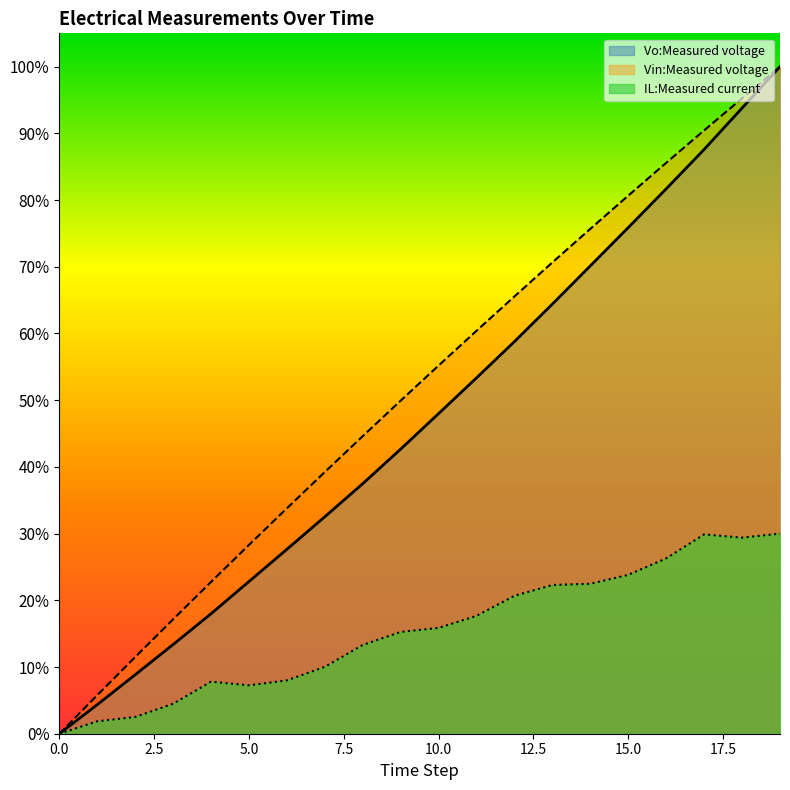

Reading left to right, what are all the values shown in this chart?

Vo:Measured voltage: 0=0.0	1=0.0	2=0.1	3=0.1	4=0.2	5=0.2	6=0.3	7=0.3	8=0.4	9=0.4	10=0.5	11=0.5	12=0.6	13=0.6	14=0.7	15=0.8	16=0.8	17=0.9	18=0.9	19=1.0
IL:Measured current: 0=0.0	1=0.0	2=0.0	3=0.0	4=0.1	5=0.1	6=0.1	7=0.1	8=0.1	9=0.2	10=0.2	11=0.2	12=0.2	13=0.2	14=0.2	15=0.2	16=0.3	17=0.3	18=0.3	19=0.3
Vin:Measured voltage: 0=0.0	1=0.1	2=0.1	3=0.2	4=0.2	5=0.3	6=0.3	7=0.4	8=0.4	9=0.5	10=0.6	11=0.6	12=0.7	13=0.7	14=0.8	15=0.8	16=0.9	17=0.9	18=1.0	19=1.0